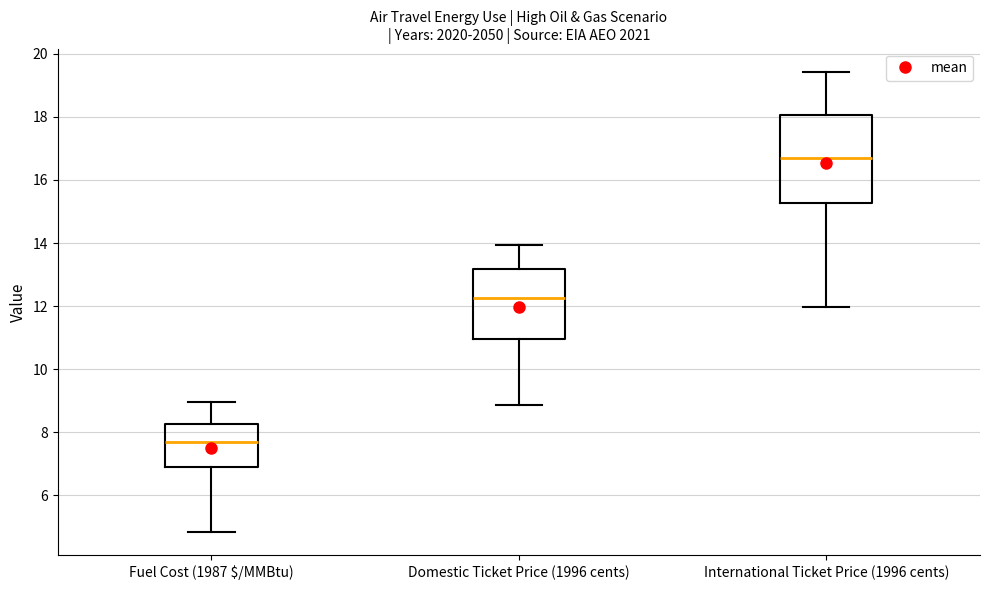

Which box has the lowest median line?

Fuel Cost (1987 $/MMBtu)